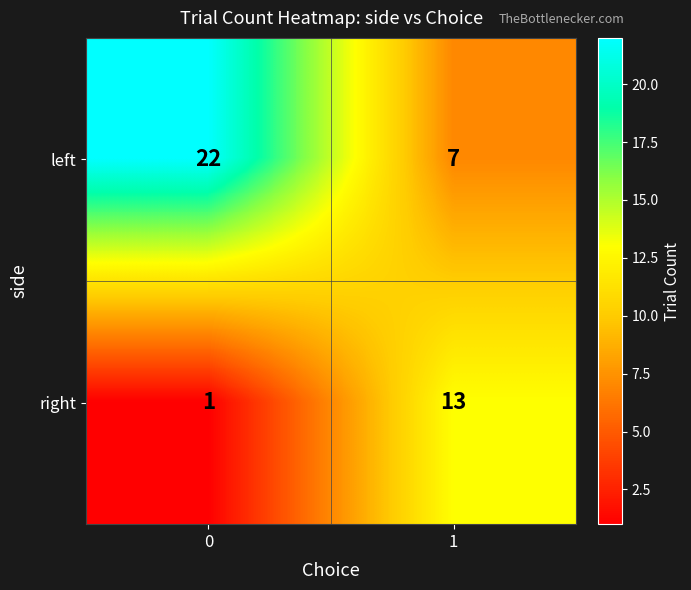

The left series shows 7 at 1. True or false?

True